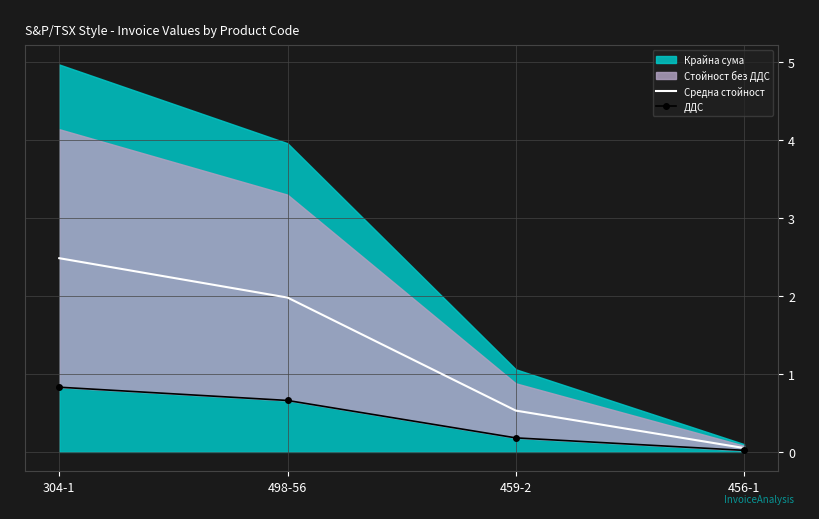

What is the sum of the Средна стойност values at 498-56 and 459-2?

2.5